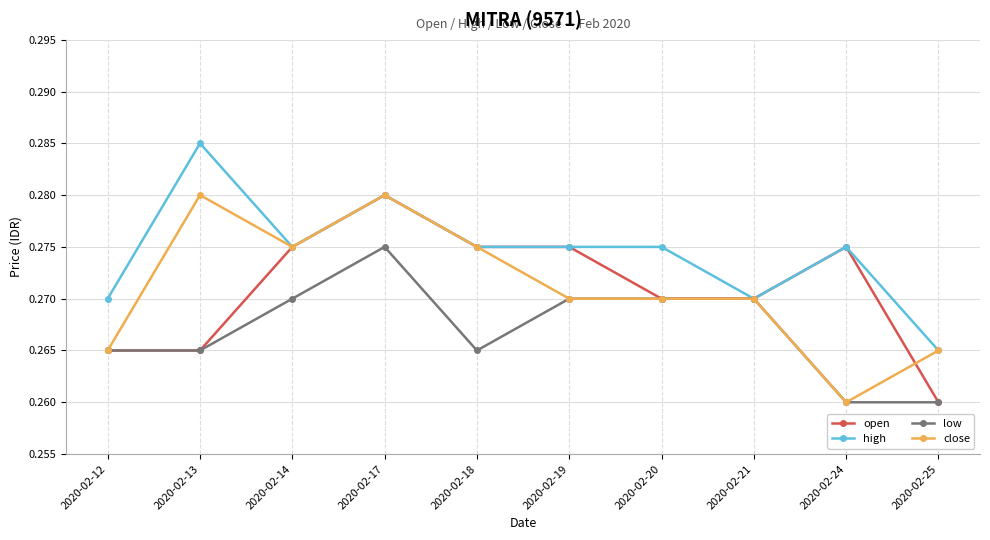

At which category does close reach its first local valley?

2020-02-14